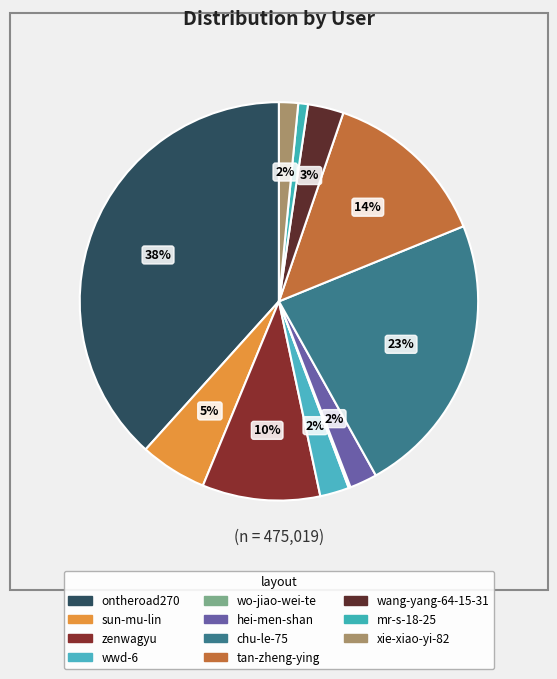

Do mr-s-18-25 and ontheroad270 together represent more than half of the pie?

No